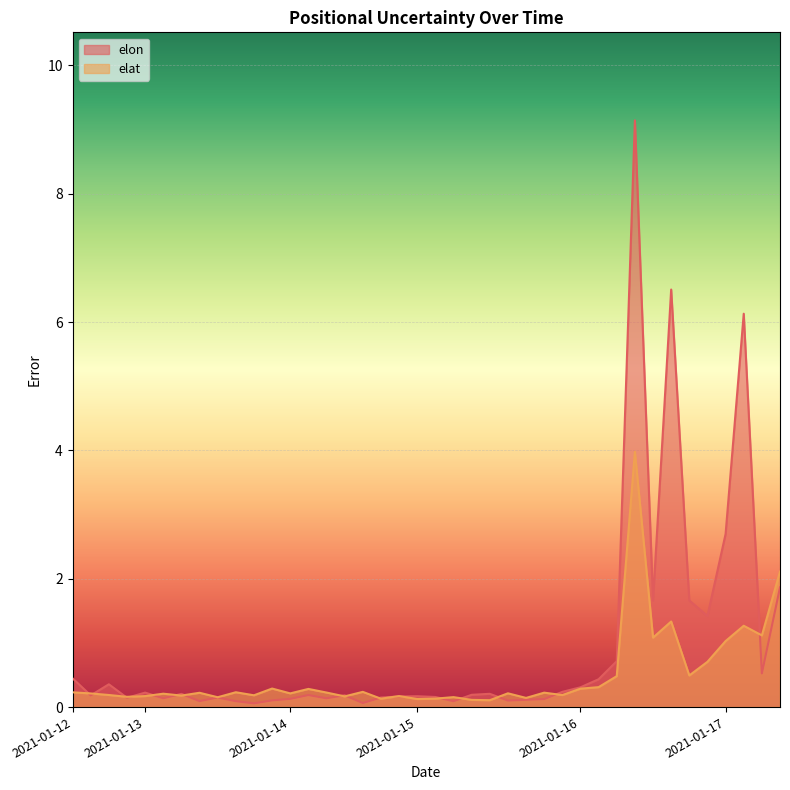

What is the sum of the elat values at 2021-01-16 and 2021-01-13?

0.5